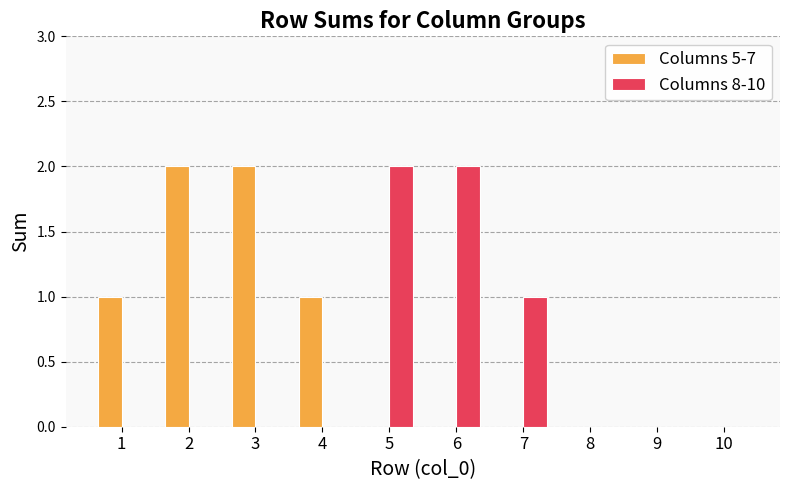

Does the chart contain stacked bars?

No